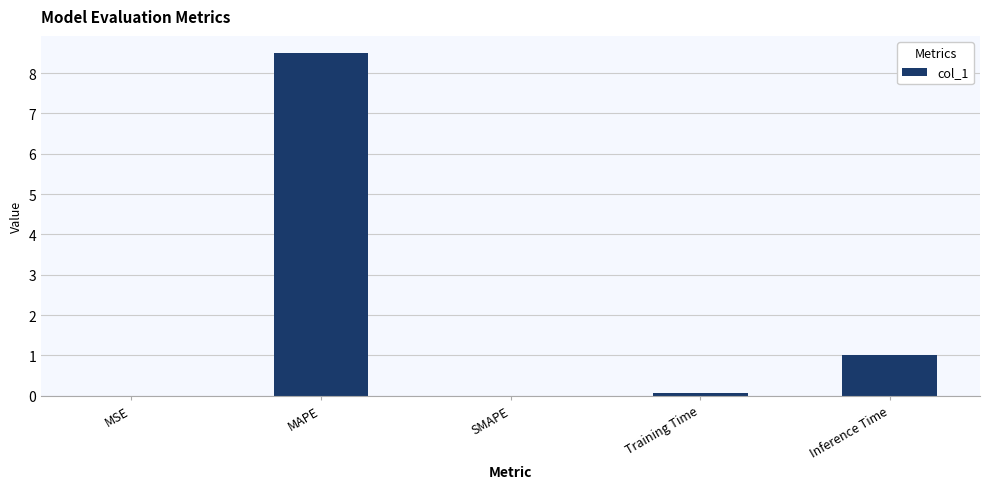

What is the sum of all values?

9.6